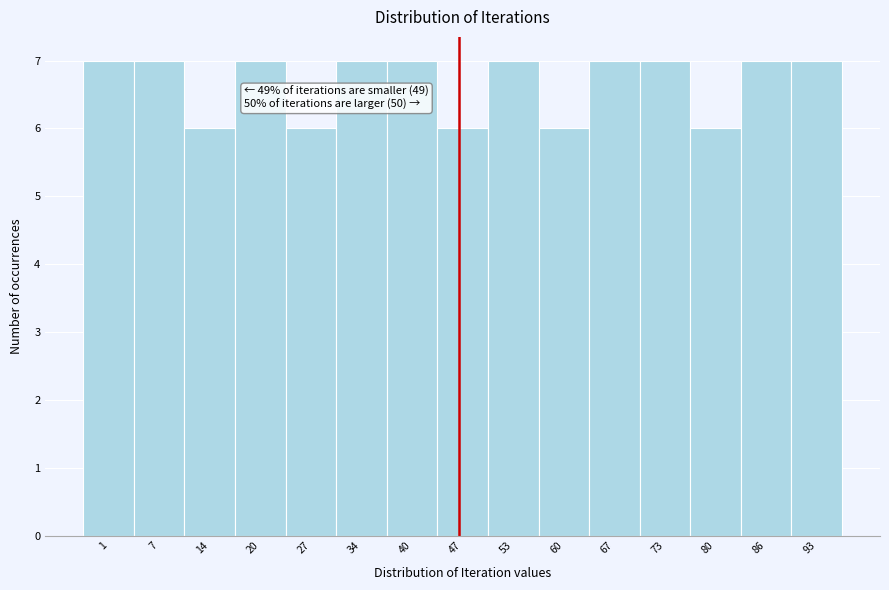

Reading left to right, extract all data points from this chart.

7	7	6	7	6	7	7	6	7	6	7	7	6	7	7